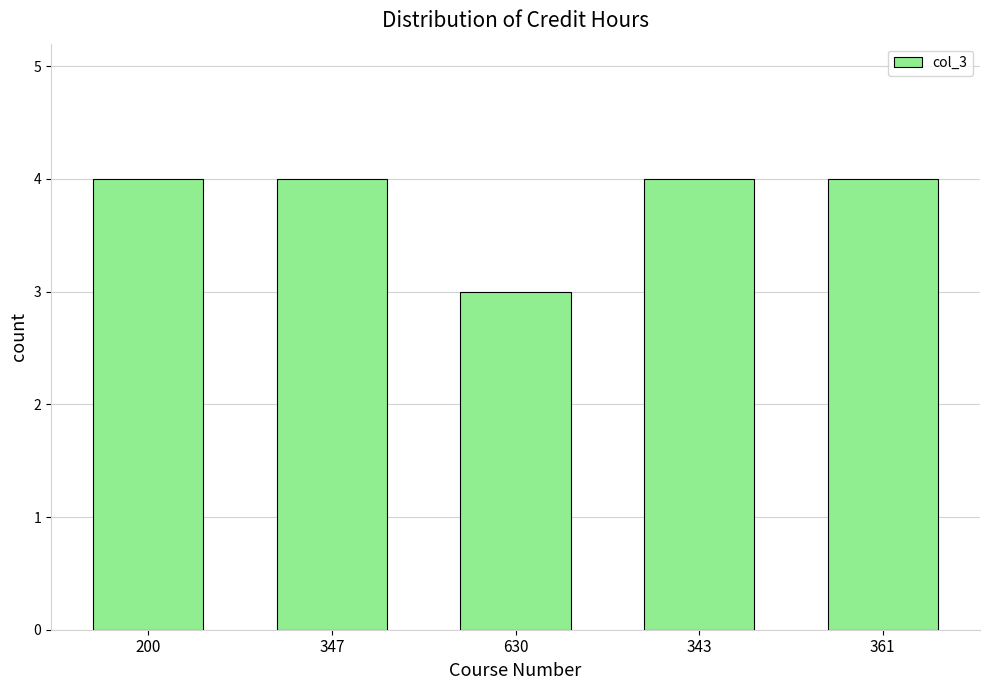

Reading left to right, list all the values displayed in this chart.

200=4	347=4	630=3	343=4	361=4